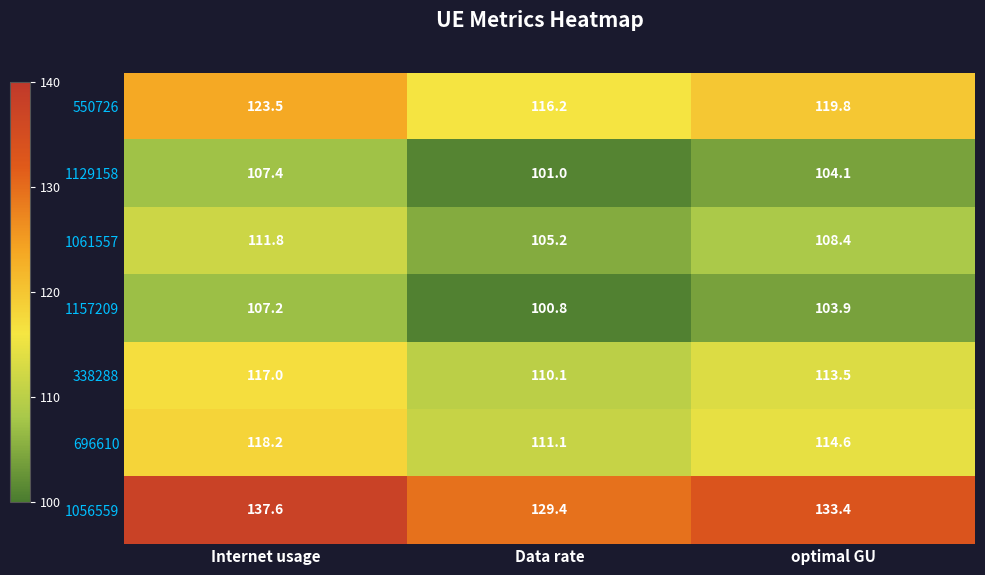

Reading right to left, what are all the values shown in this chart?

550726: optimal GU=119.8	Data rate=116.2	Internet usage=123.5
1129158: optimal GU=104.1	Data rate=101.0	Internet usage=107.4
1061557: optimal GU=108.4	Data rate=105.2	Internet usage=111.8
1157209: optimal GU=103.9	Data rate=100.8	Internet usage=107.2
338288: optimal GU=113.5	Data rate=110.1	Internet usage=117.0
696610: optimal GU=114.6	Data rate=111.1	Internet usage=118.2
1056559: optimal GU=133.4	Data rate=129.4	Internet usage=137.6